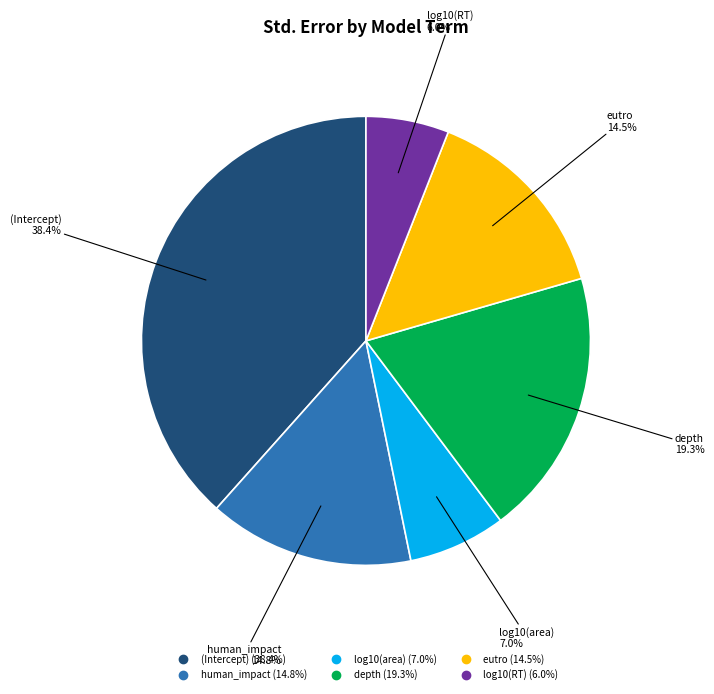

Which category has the biggest portion of the pie?

(Intercept)